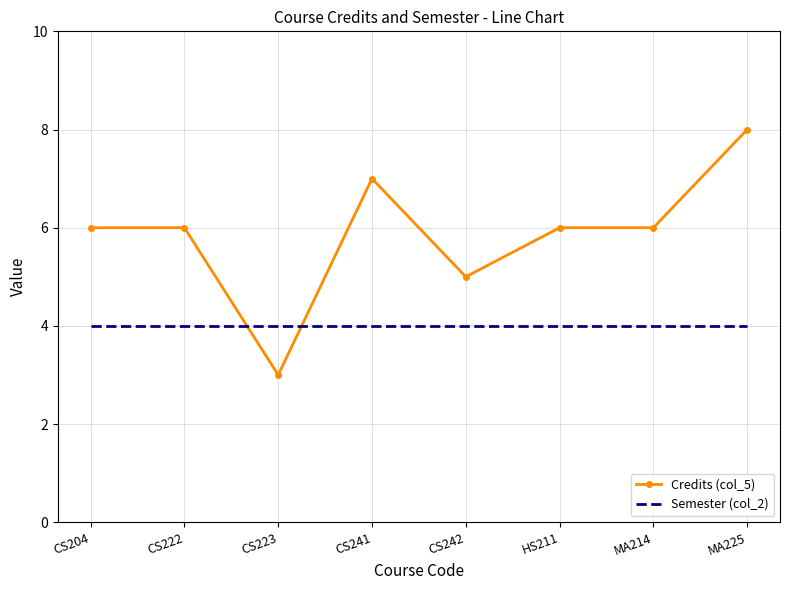

Between which two adjacent categories do Semester (col_2) and Credits (col_5) first intersect?

CS222 and CS223